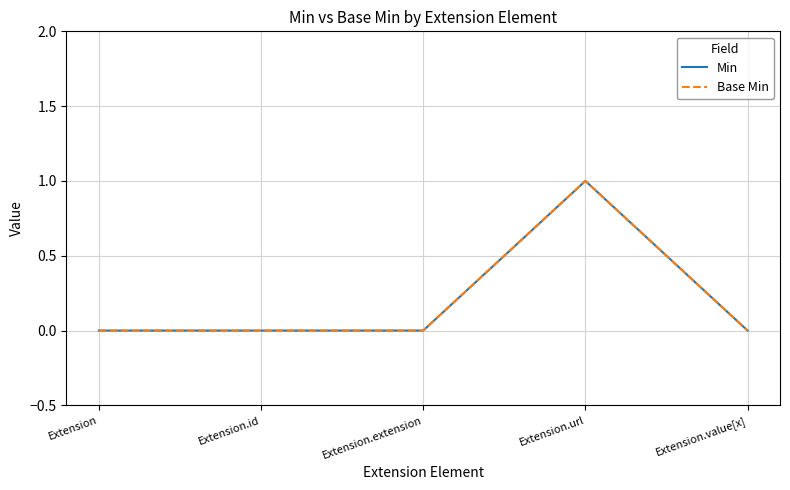

Does the chart display data point markers on the line(s)?

No